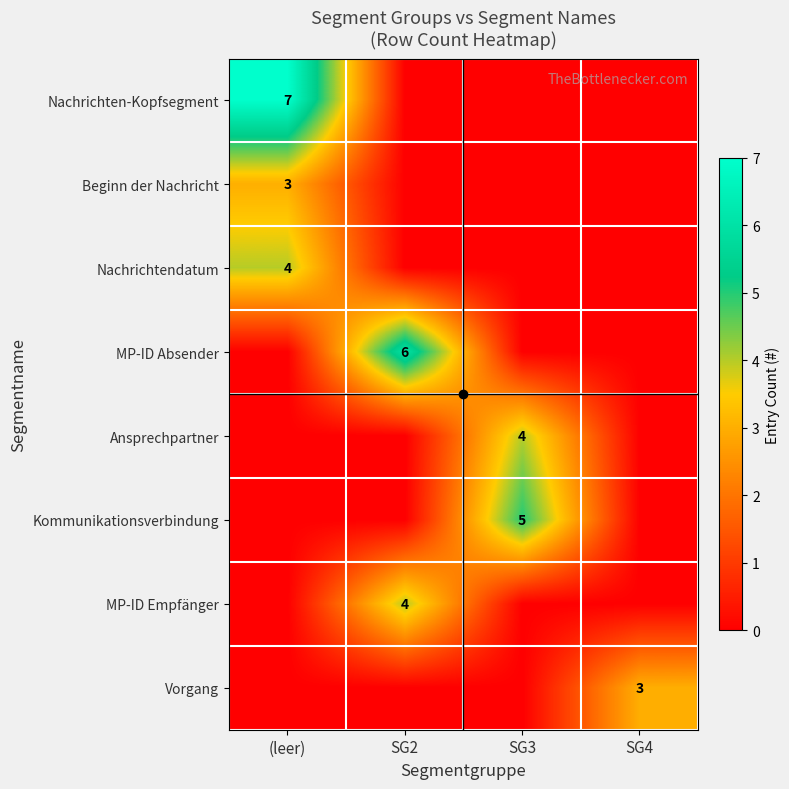

Is it true that Nachrichtendatum equals 7 at (leer)?

False